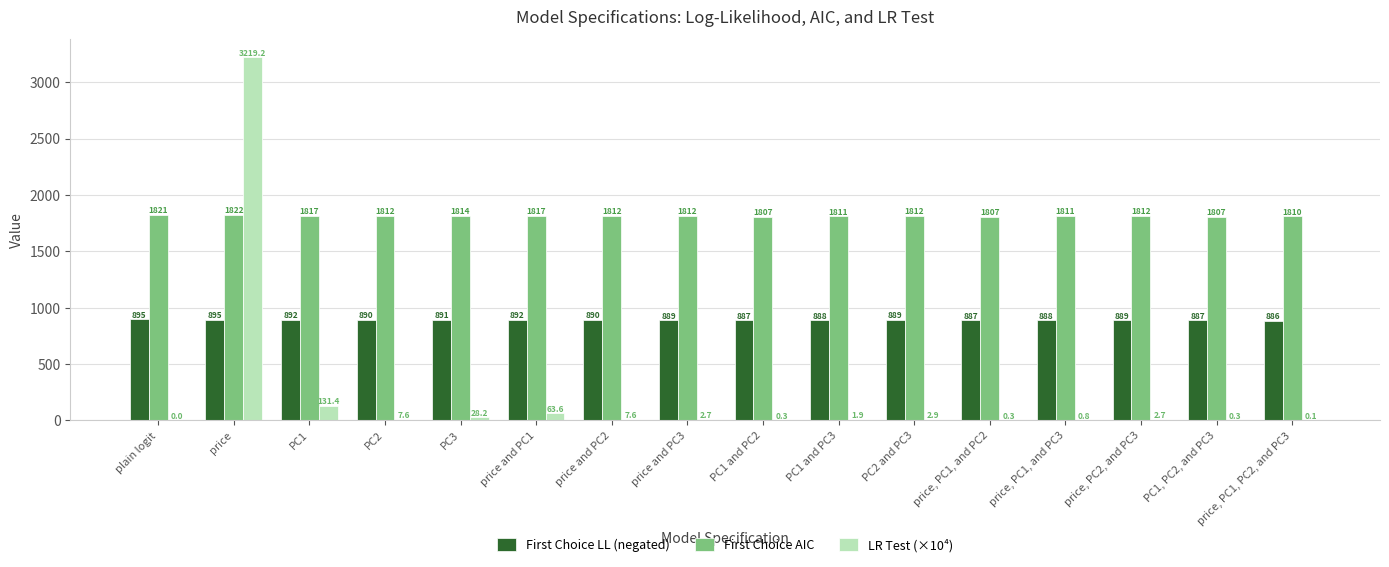

What is the highest value of the LR Test (×10⁴) series?

3219.2